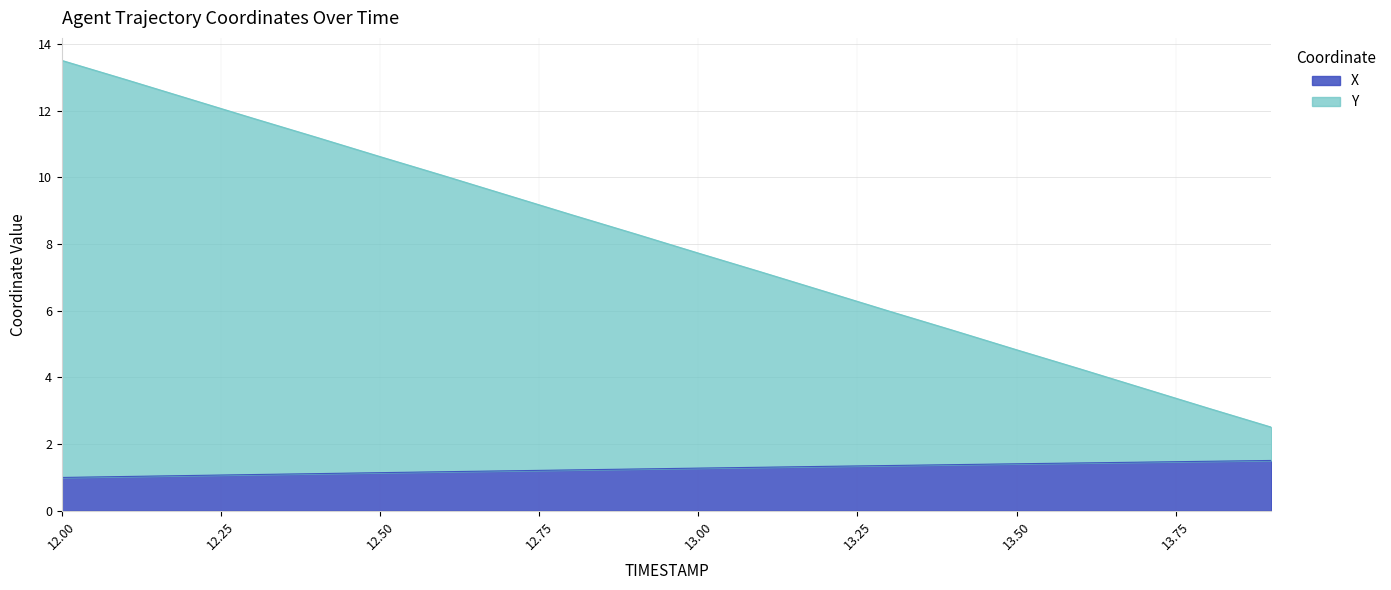

The value of Y at 13.4 is 9.1. True or false?

False